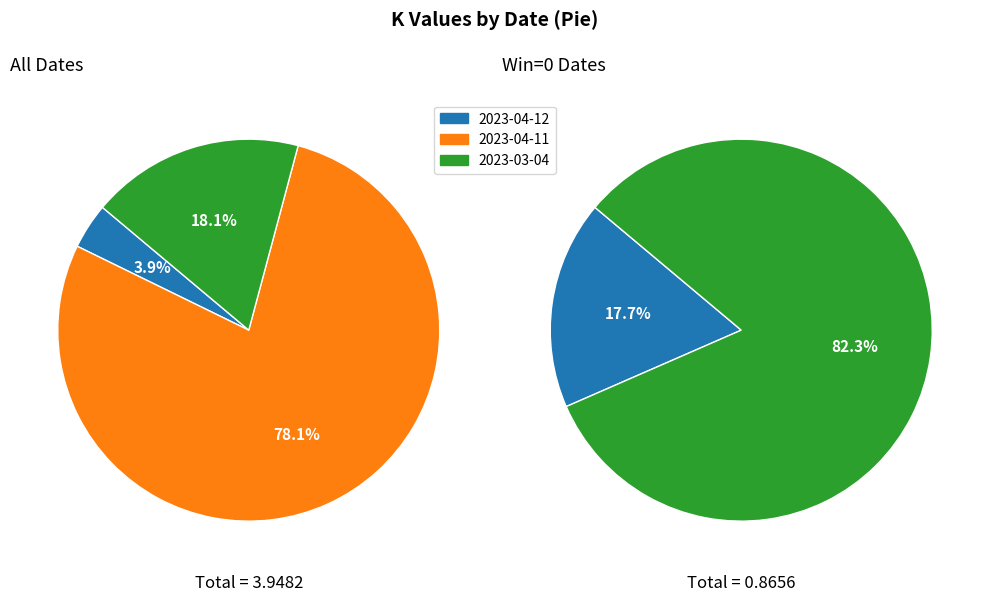

To the nearest percent, what percentage of the pie is 2023-04-12?

4%